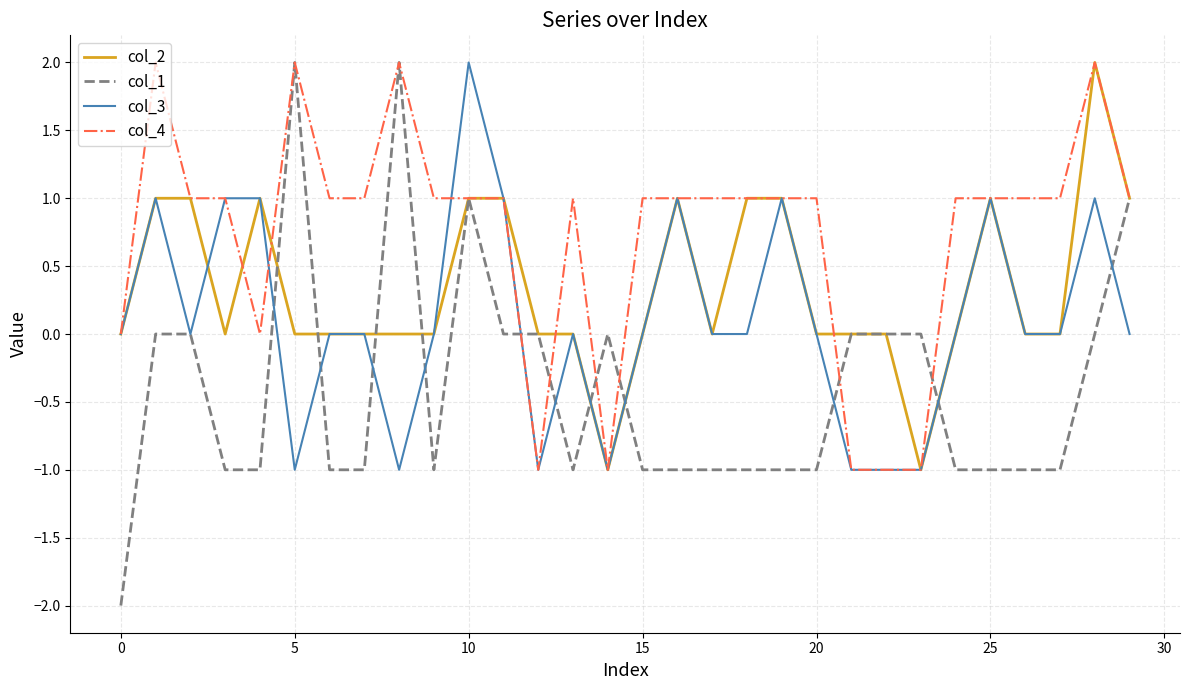

Does the chart have visible grid lines?

Yes